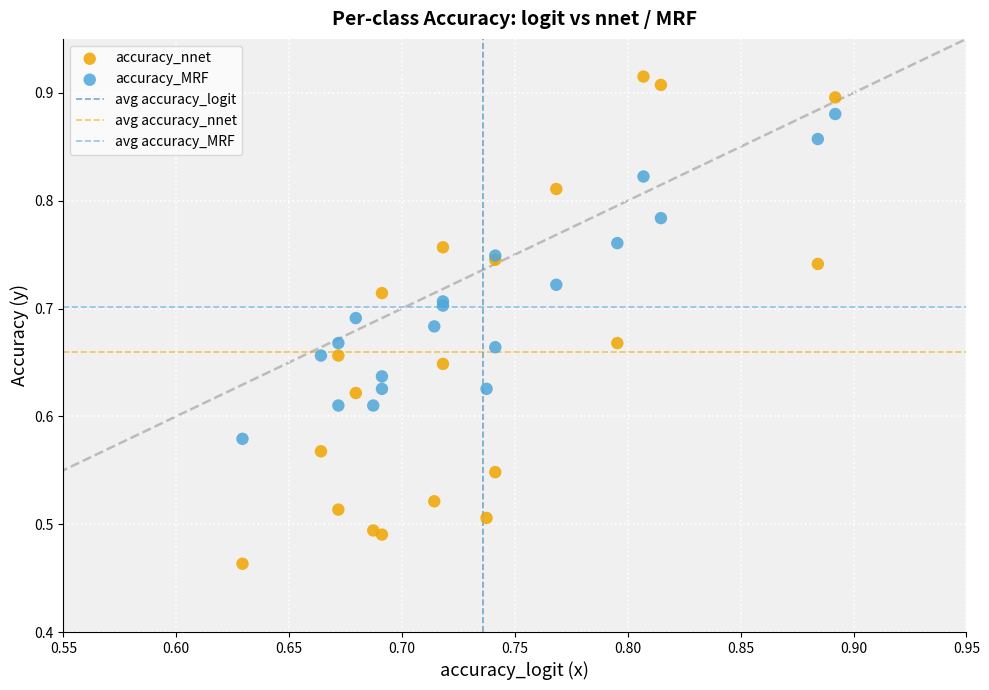

Which series has the widest spread of Y values?

accuracy_nnet